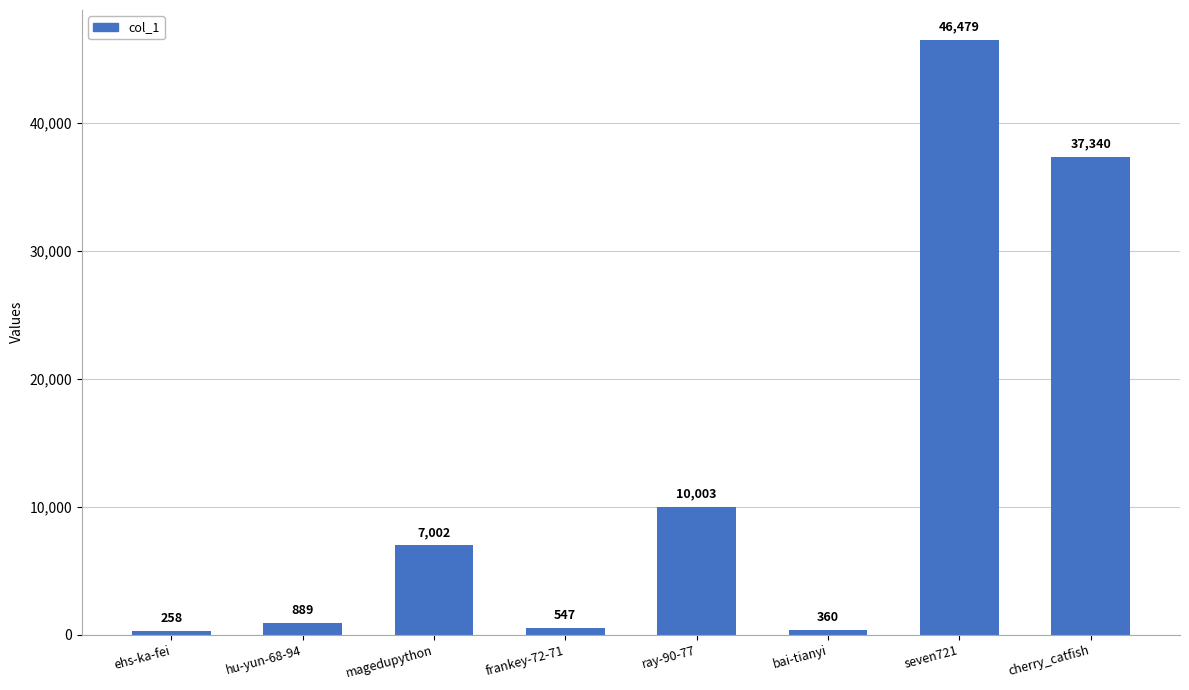

What is the difference between the second highest and second lowest values?

36980